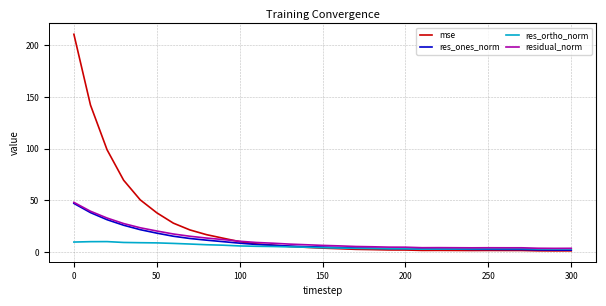

Is this an area chart (filled region under the line)?

No